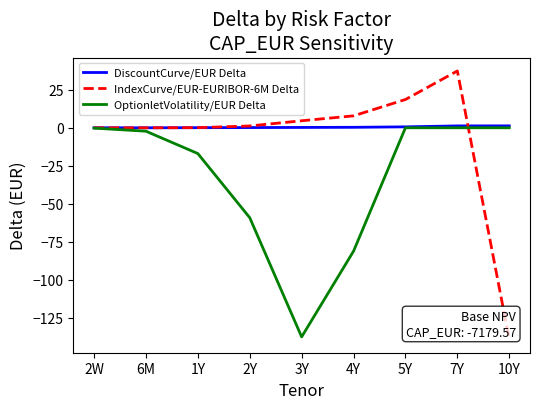

At which category is the sum across all series the highest?

7Y